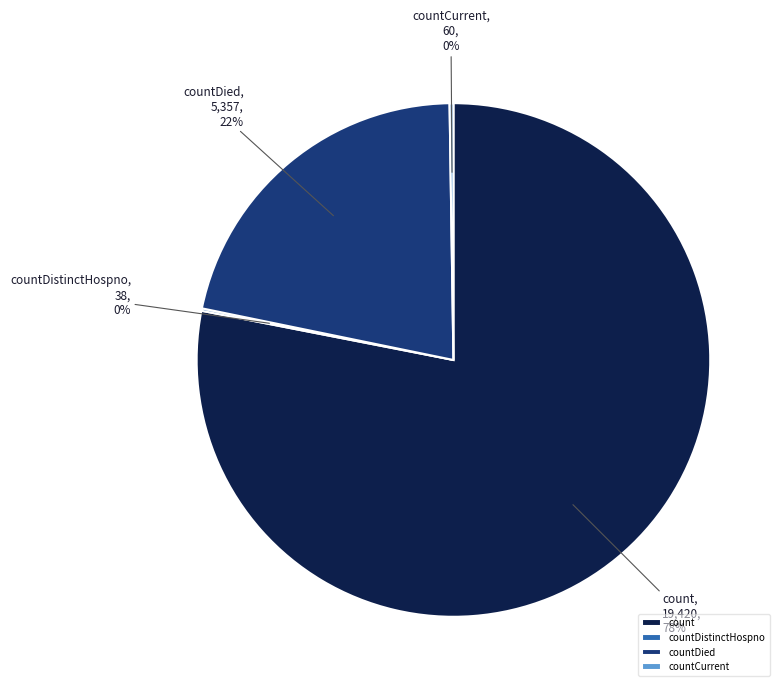

True or false: countDied accounts for 22% of the total.

True